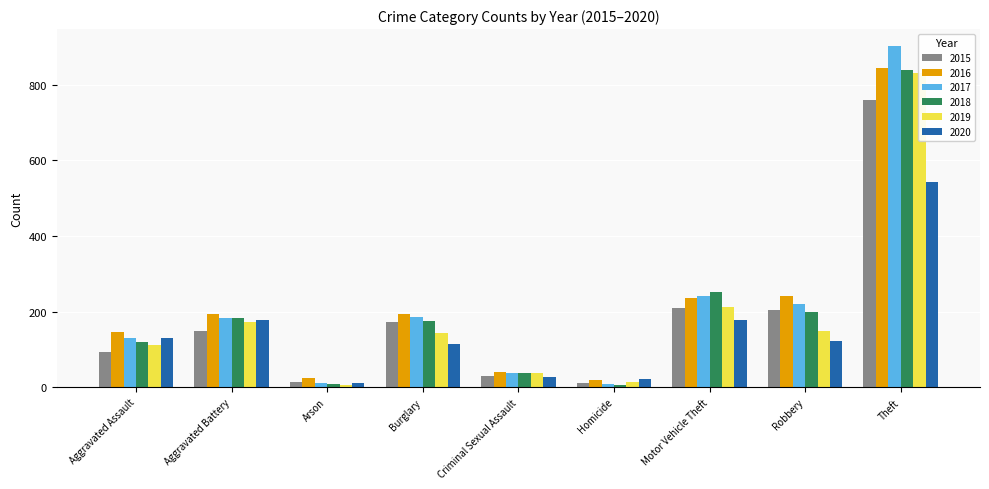

What is the sum of all 2020 values?

1325